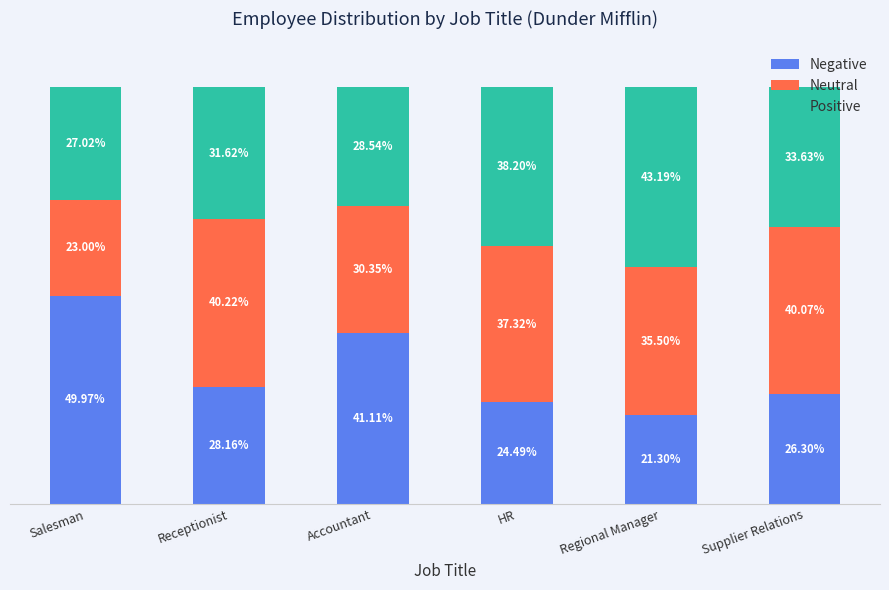

Where is Negative nearest to the value 35?

Accountant